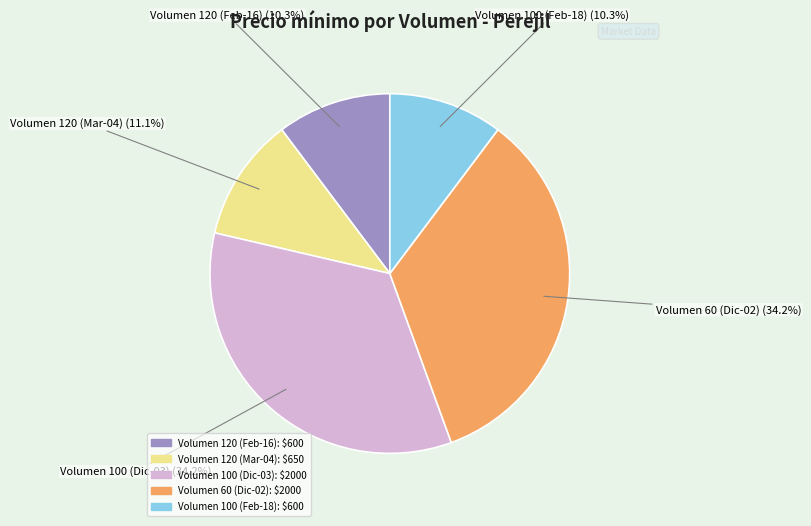

Does any single category account for the majority?

No